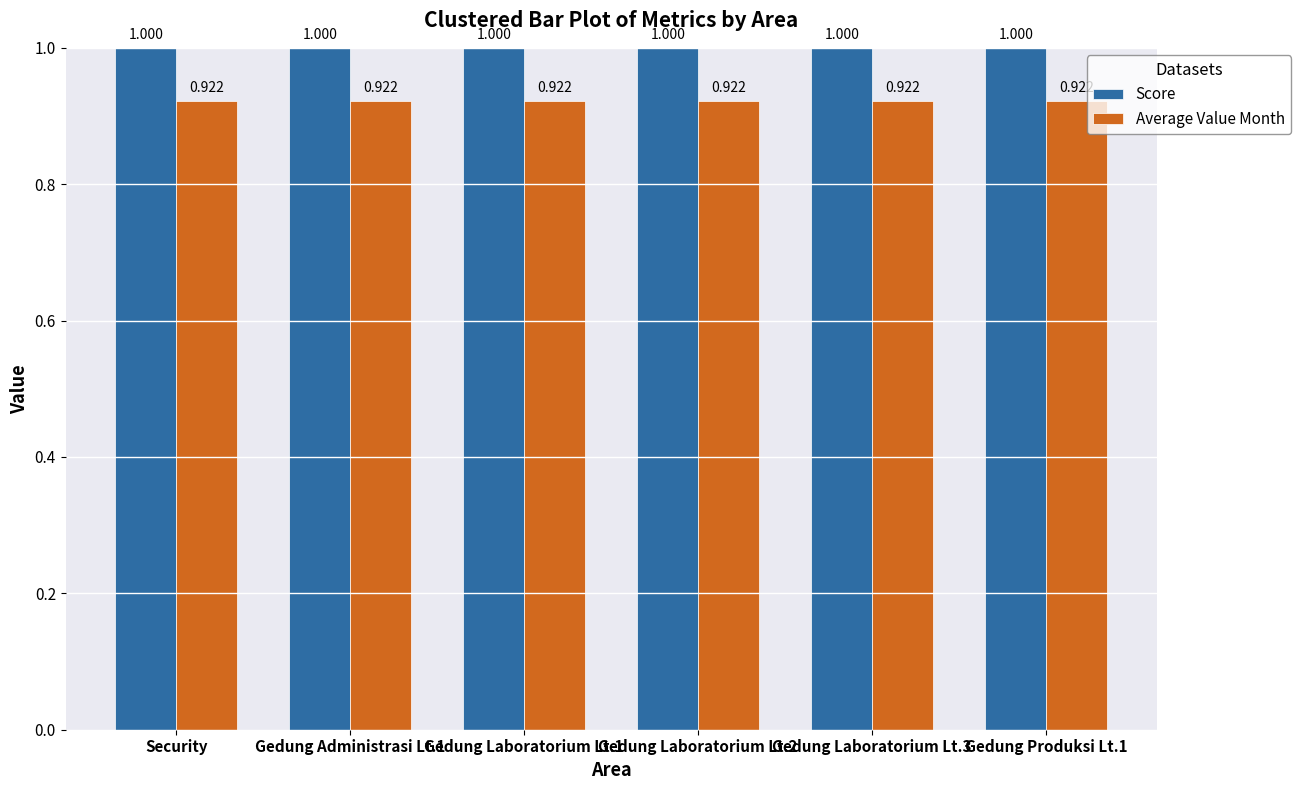

Which series has the largest total across all categories?

Score